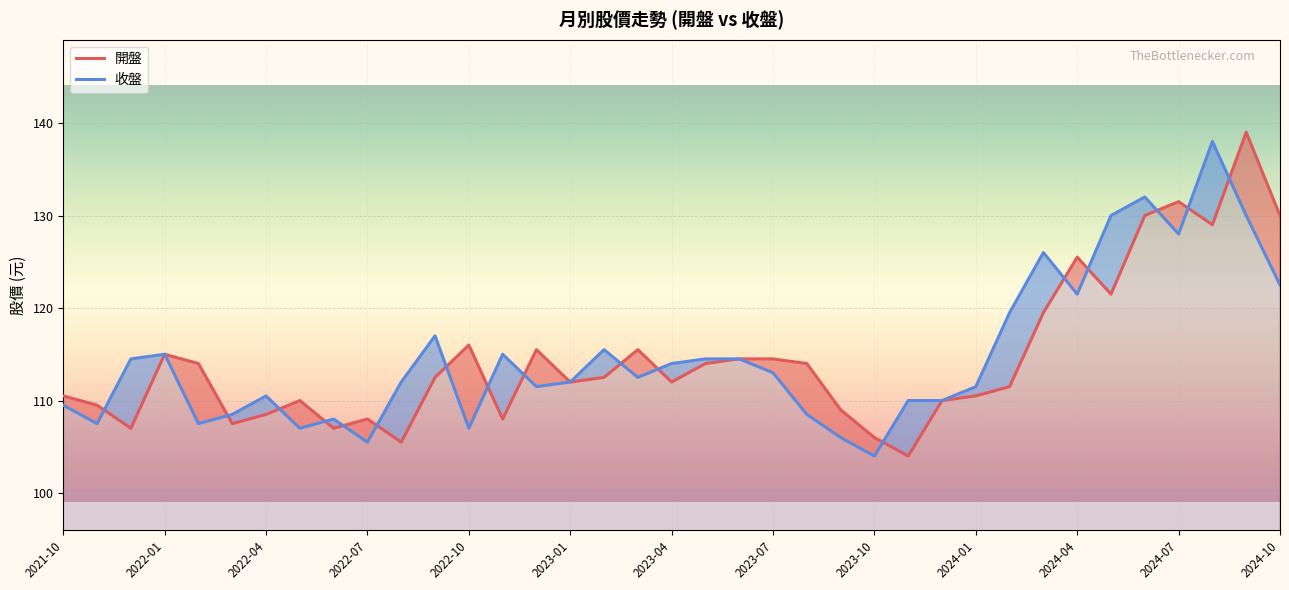

The 開盤 series shows 173.8 at 2022-04. True or false?

False